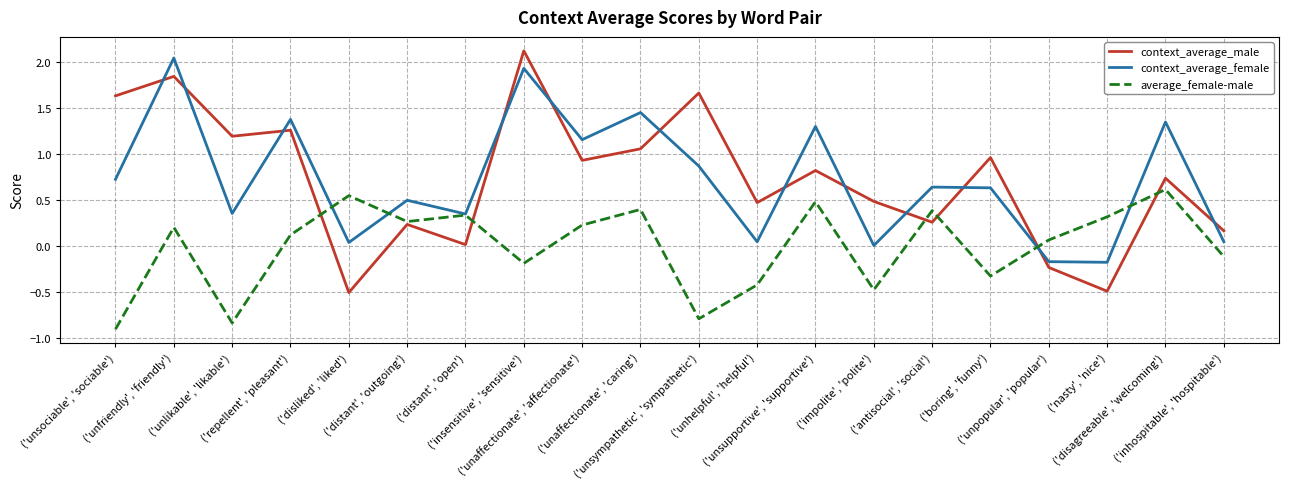

What is the maximum value shown in the chart?

2.1